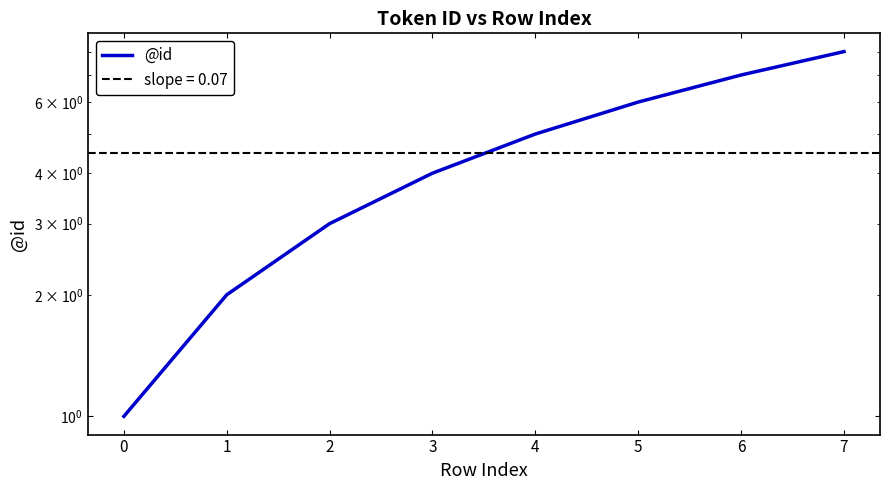

Count the number of categories in the chart.

8